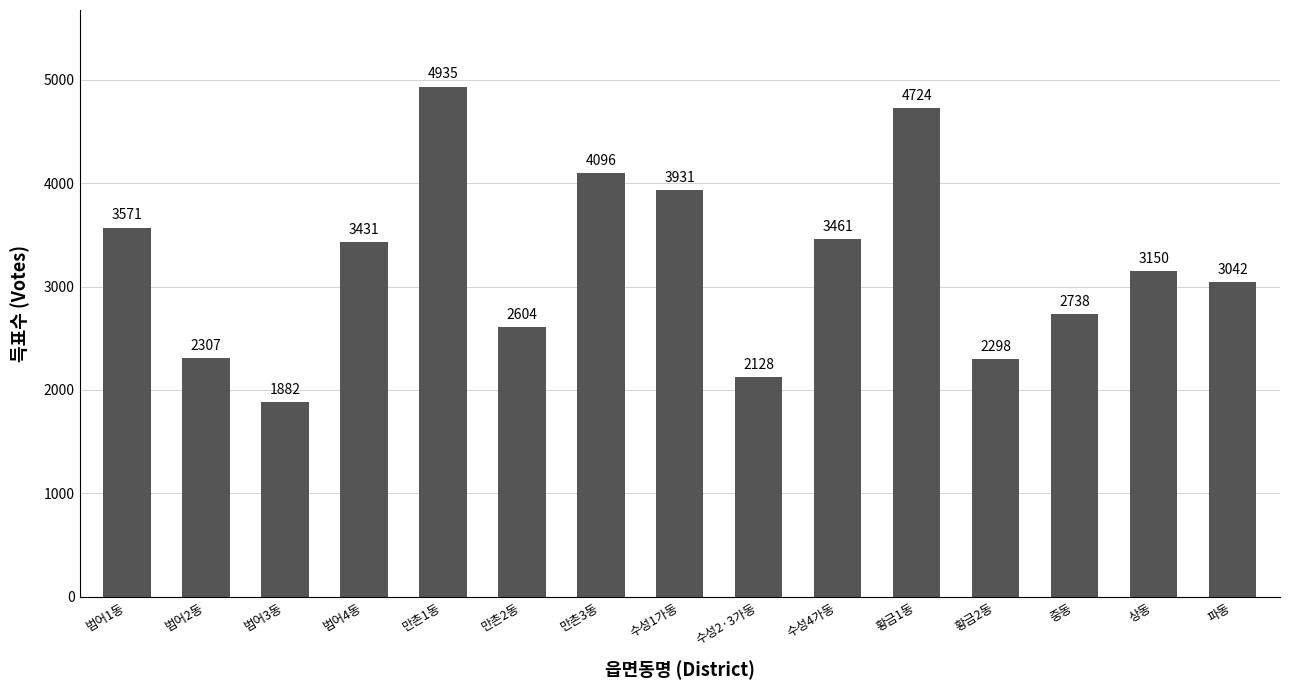

Rank the categories by value from lowest to highest.

범어3동, 수성2·3가동, 황금2동, 범어2동, 만촌2동, 중동, 파동, 상동, 범어4동, 수성4가동, 범어1동, 수성1가동, 만촌3동, 황금1동, 만촌1동